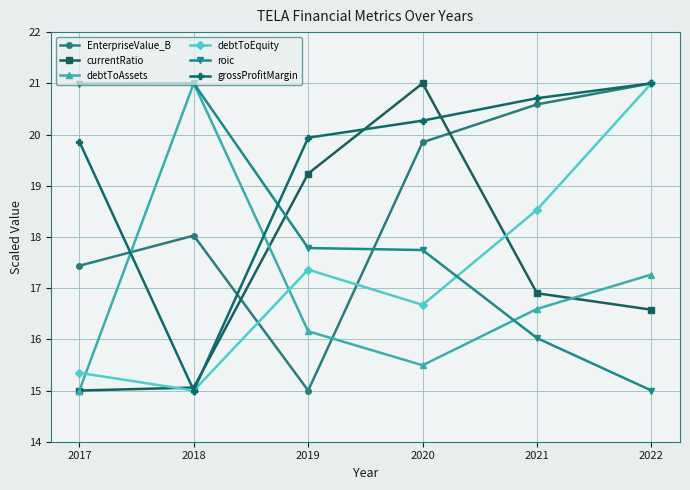

In roic, how many points are higher than both neighbors (excluding endpoints)?

1